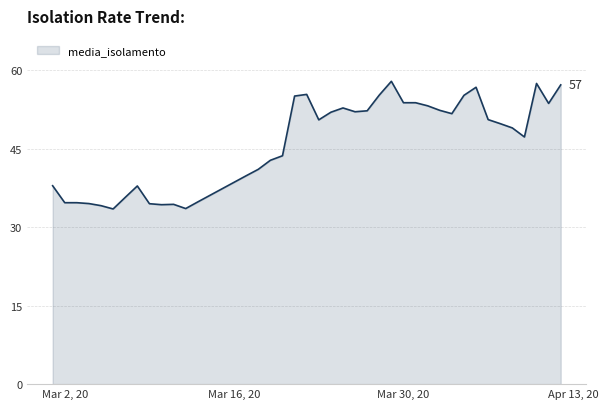

What is the maximum value shown in the chart?

57.9